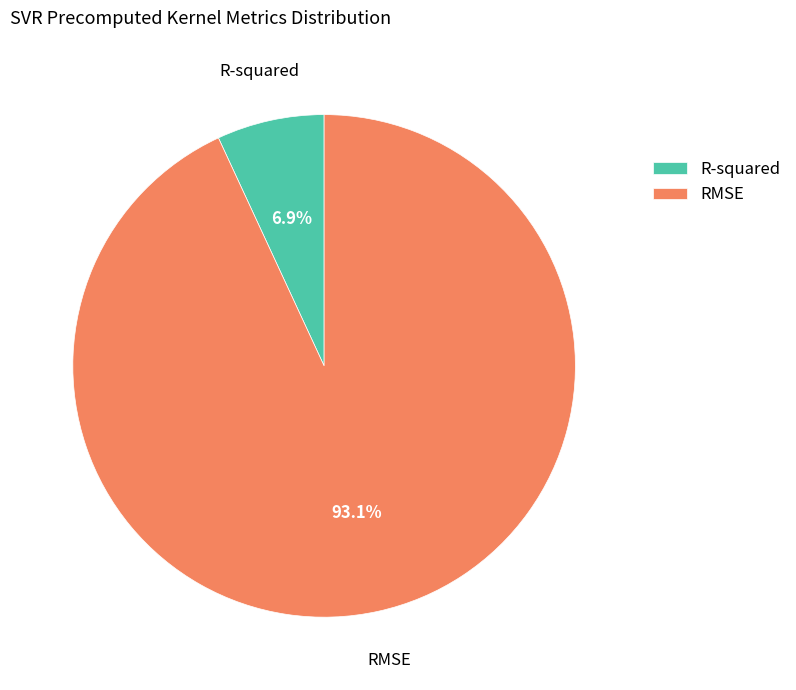

Between RMSE and R-squared, which is larger?

RMSE